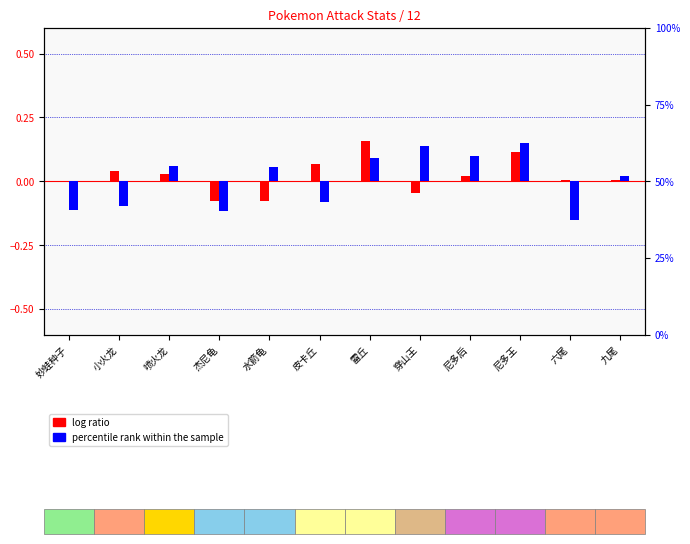

At how many categories does at least one series exceed 0?

10